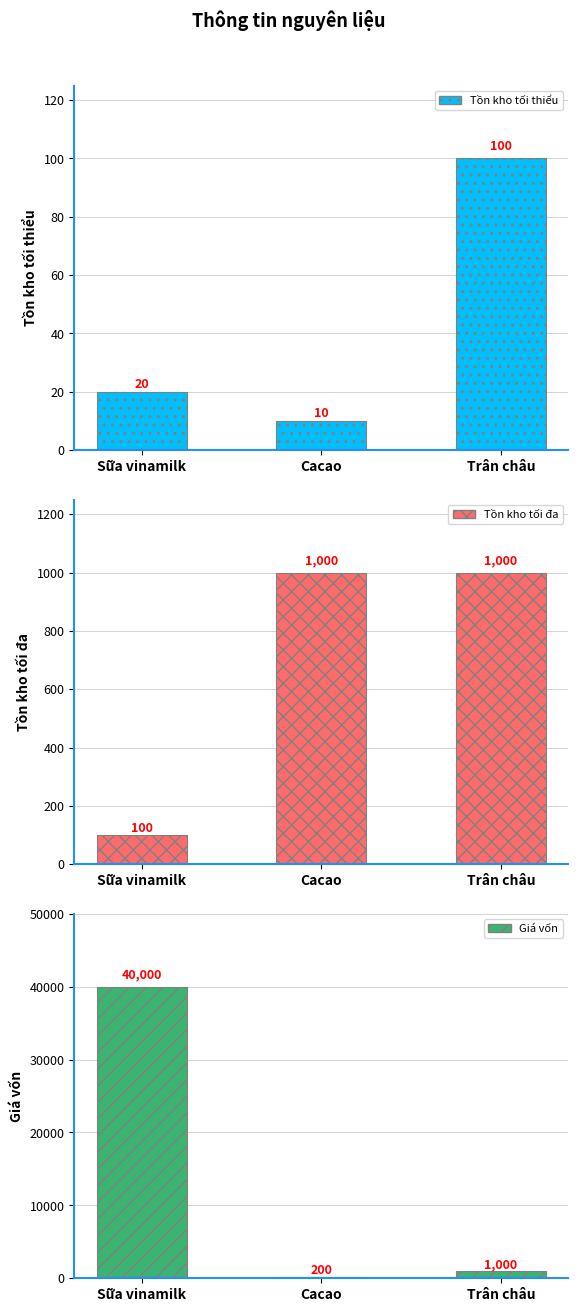

What is the value of the Tồn kho tối thiểu bar at the 2nd from the left?

10